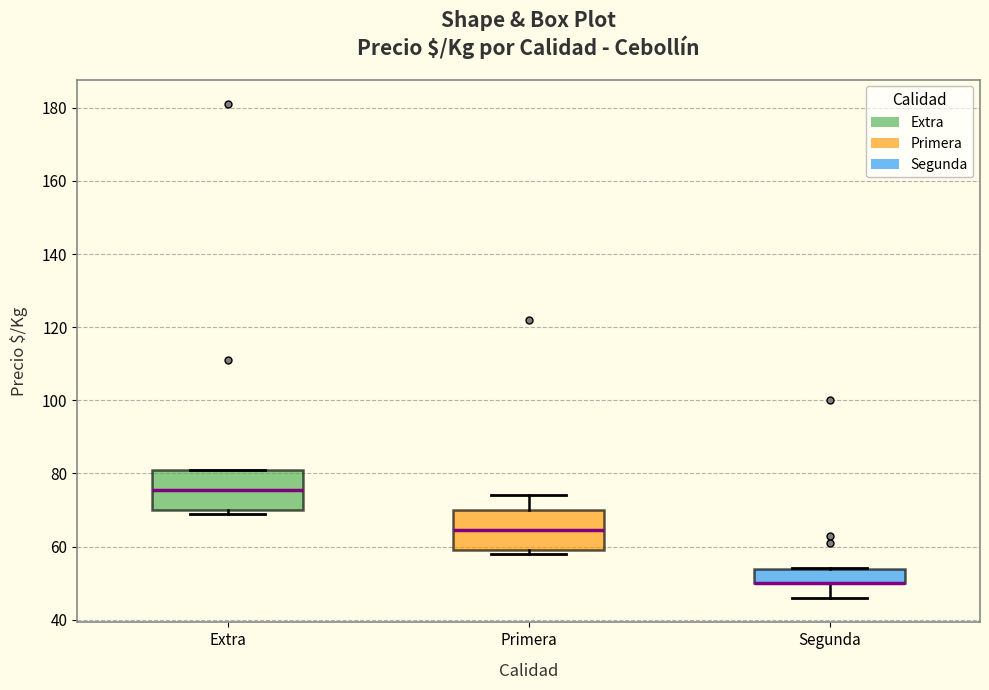

Reading left to right, transcribe this box plot: for each box, give where its median line is, the range the box spans, and where its two whiskers end, as read against the y-axis. The values are not printed on the chart, so give them approximately, as read against the axis.

Extra: median 76, box 70 to 82, whiskers 70 (just below the box's lower edge) to 82
Primera: median 64, box 60 to 70, whiskers 58 to 74
Segunda: median 50 (drawn on the box's lower edge), box 50 to 54, whiskers 46 to 54